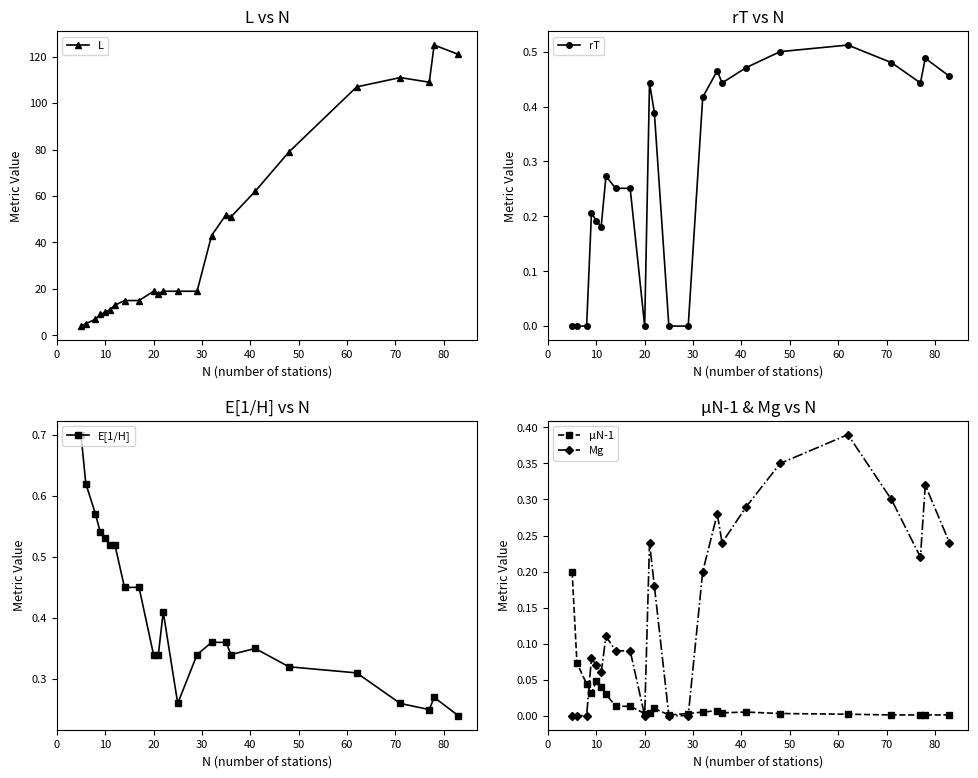

How many E[1/H] values are between 0 and 1?

24